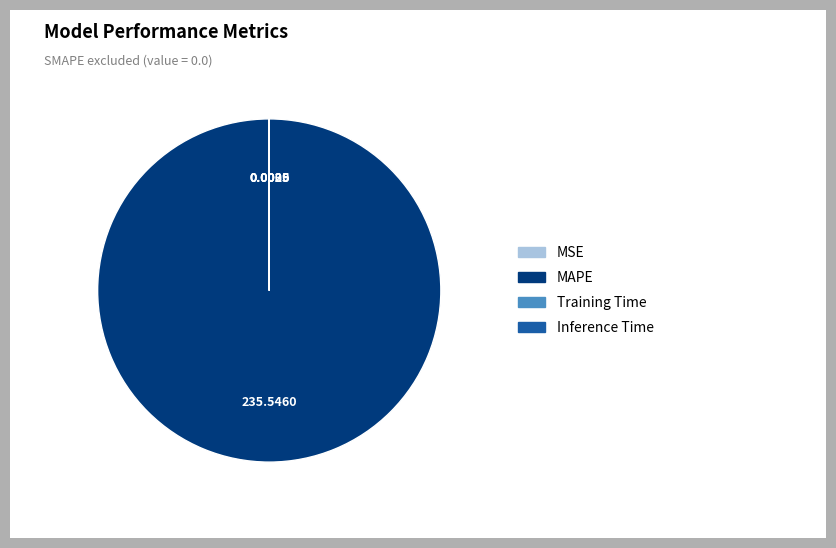

Is it true that MAPE is 100% of the pie?

True